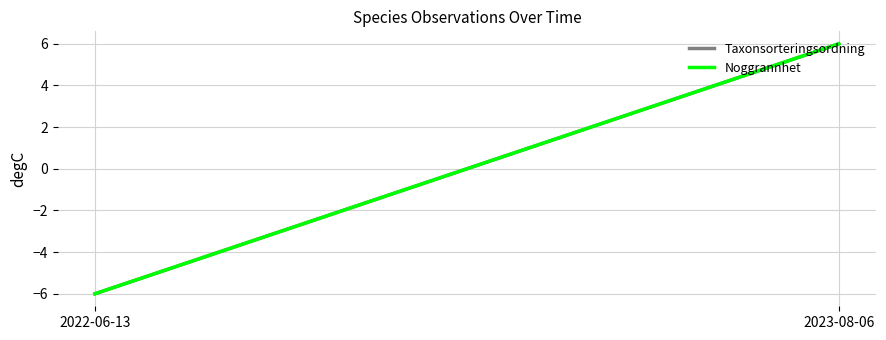

How many negative values does the Taxonsorteringsordning series have?

1